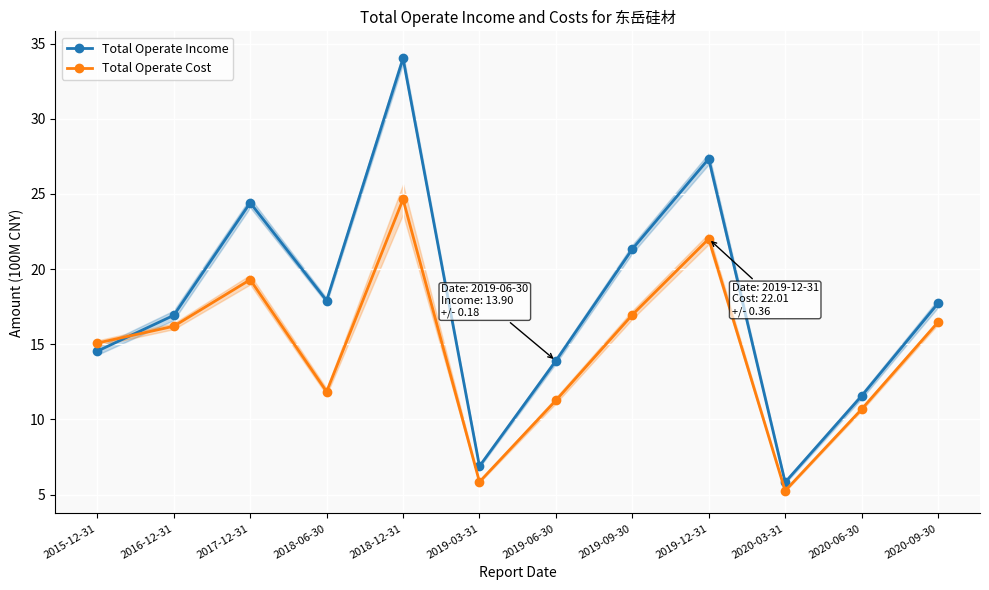

Reading left to right, transcribe all the data shown in this chart.

Total Operate Income: 2015-12-31=14.5	2016-12-31=16.9	2017-12-31=24.4	2018-06-30=17.9	2018-12-31=34.0	2019-03-31=6.9	2019-06-30=13.9	2019-09-30=21.3	2019-12-31=27.3	2020-03-31=5.8	2020-06-30=11.6	2020-09-30=17.7
Total Operate Cost: 2015-12-31=15.1	2016-12-31=16.2	2017-12-31=19.3	2018-06-30=11.8	2018-12-31=24.6	2019-03-31=5.8	2019-06-30=11.3	2019-09-30=17.0	2019-12-31=22.0	2020-03-31=5.3	2020-06-30=10.7	2020-09-30=16.5